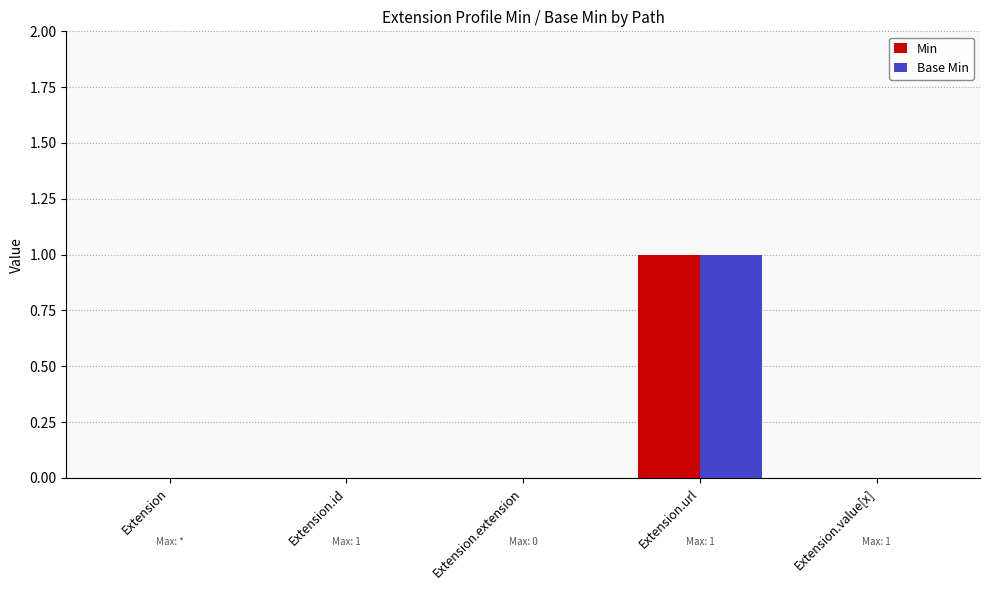

The Min series shows 0 at Extension. True or false?

True